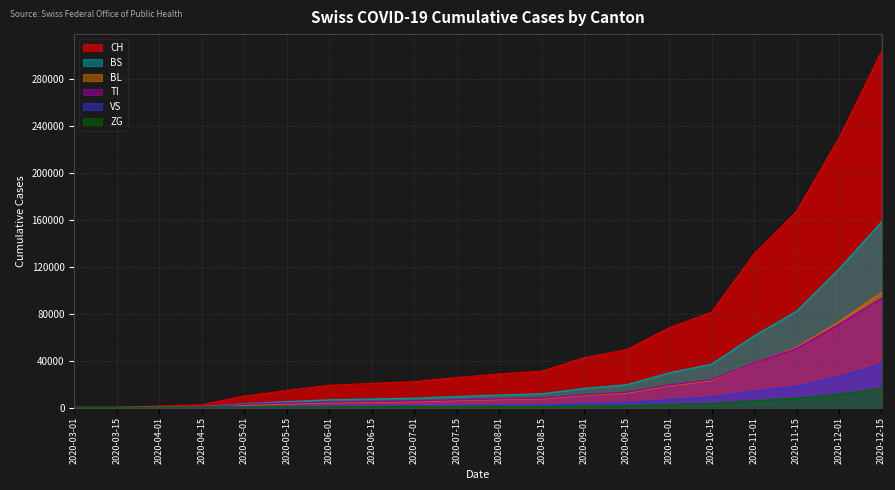

At how many categories does at least one series exceed 138504?

3